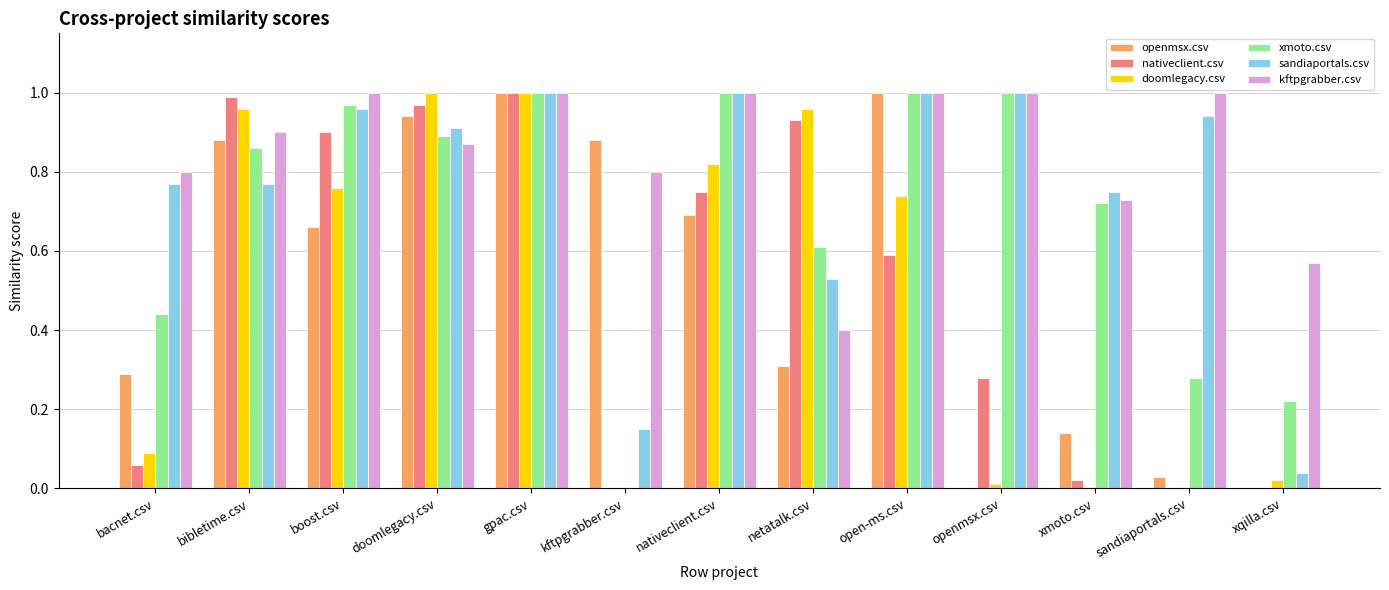

The nativeclient.csv series shows 1.3 at boost.csv. True or false?

False